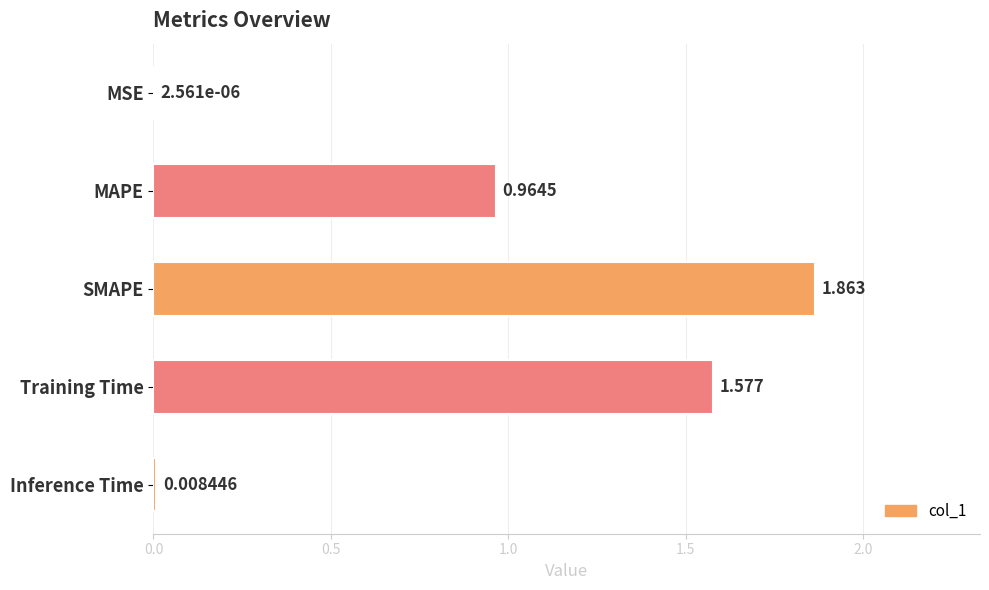

Count the number of categories in the chart.

5